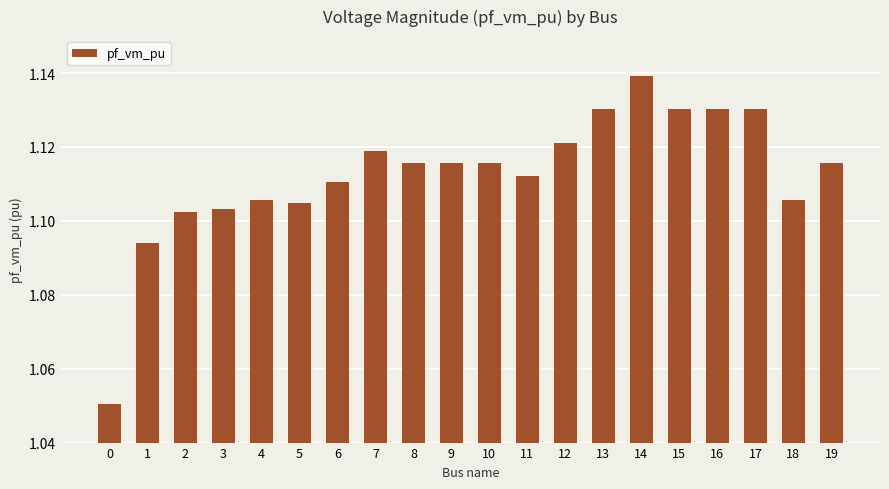

What is the sum of all values?

22.3